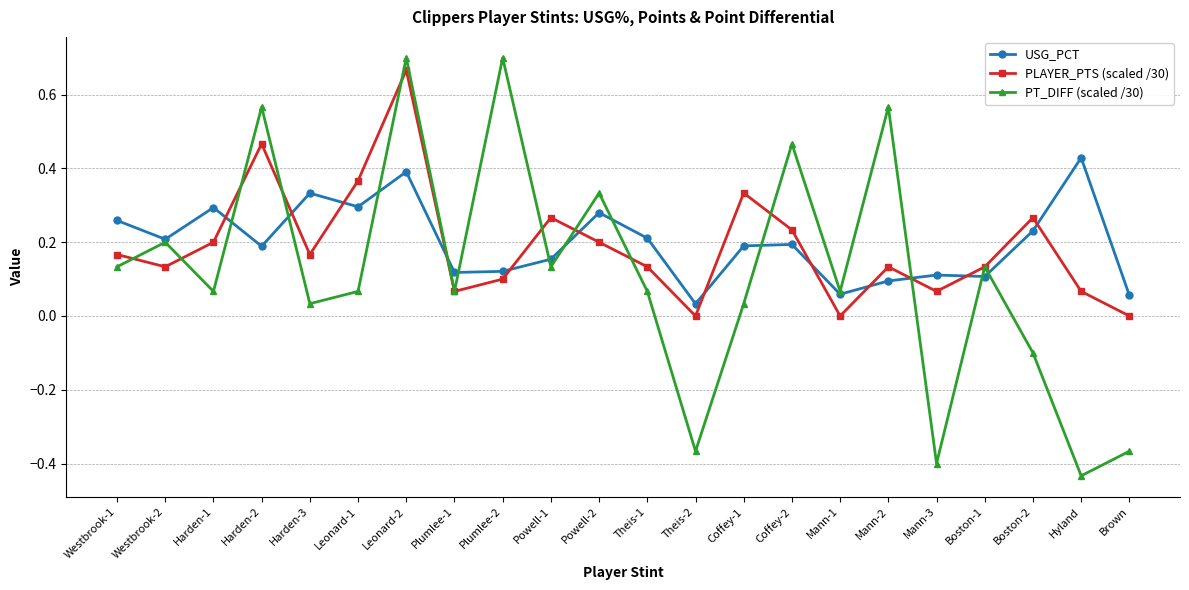

What is the label of the 11th point from the right?

Theis-1